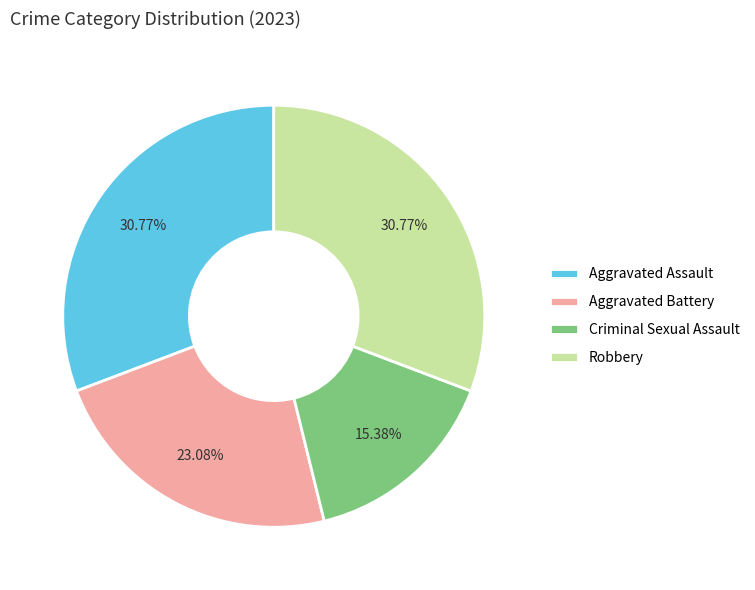

Does Criminal Sexual Assault account for over 50% of the chart?

No